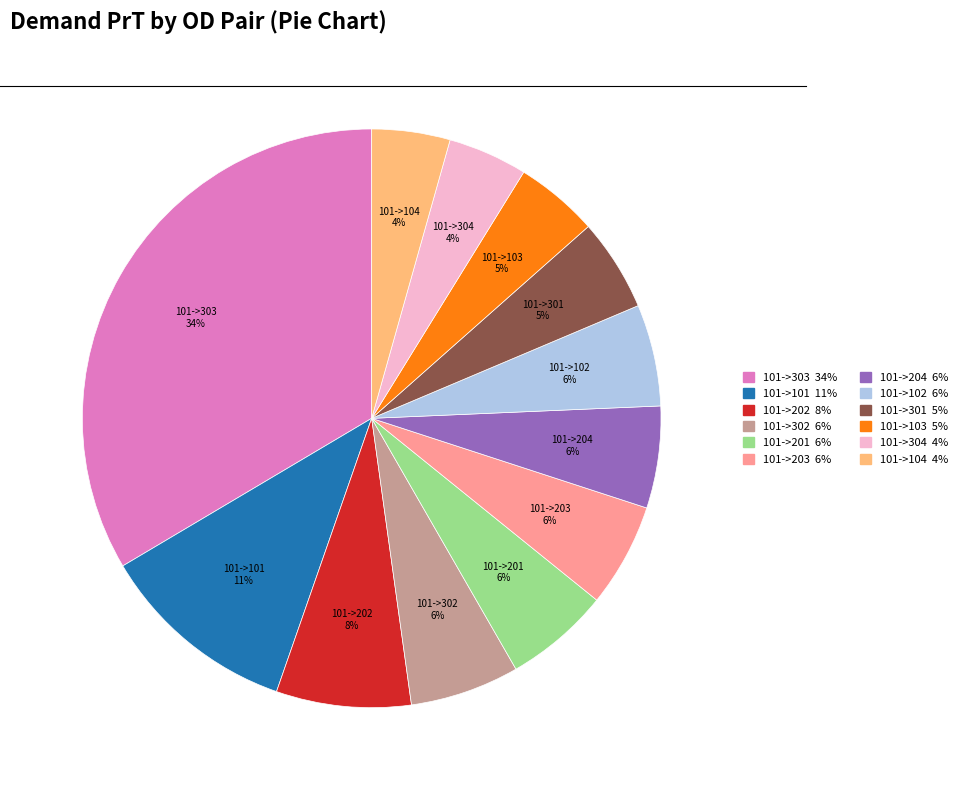

Between 101->303 and 101->202, which is larger?

101->303